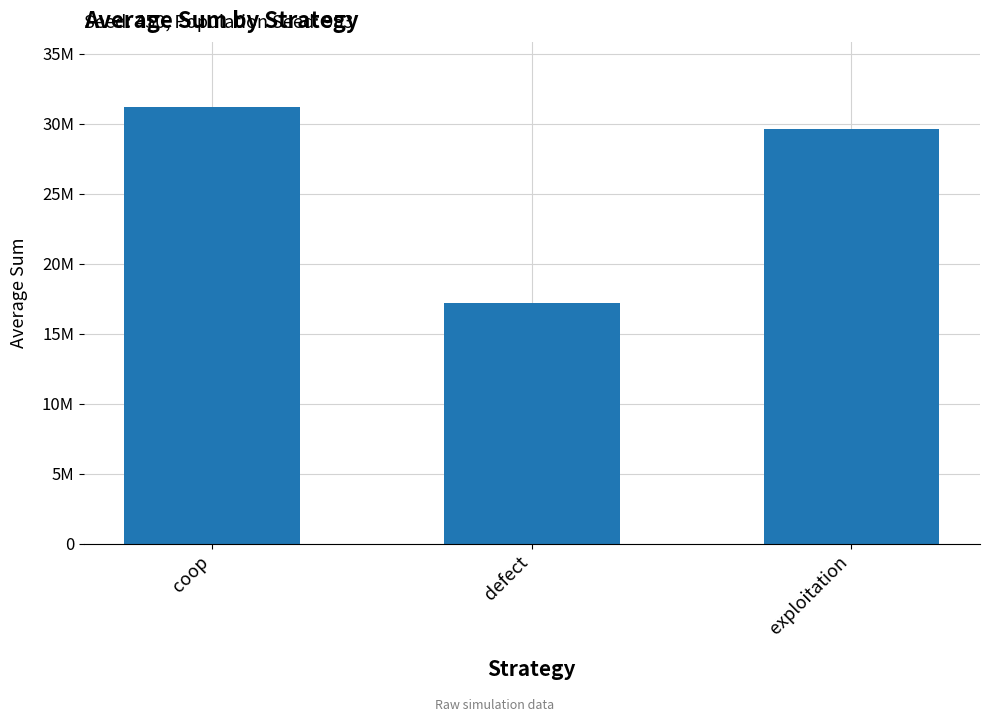

How many values are between 17181722 and 31181352?

3